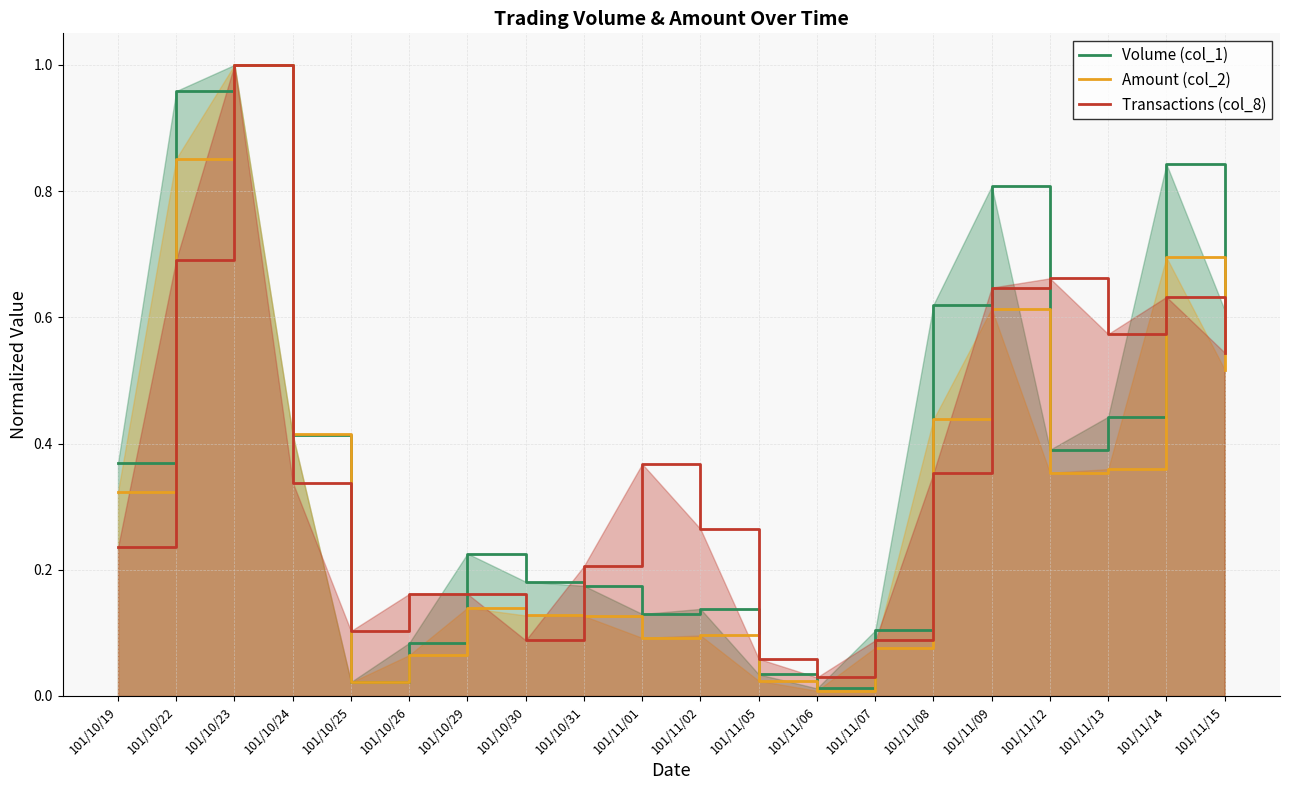

What is the label of the 2nd point from the left?

101/10/22